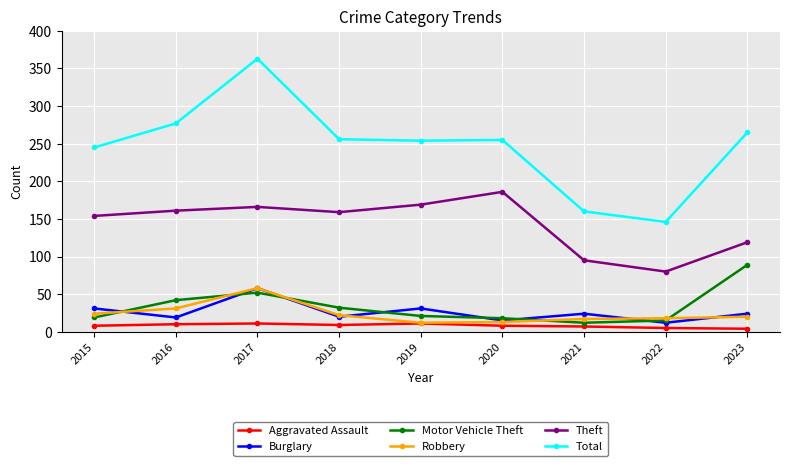

True or false: Theft and Motor Vehicle Theft cross at least once.

False